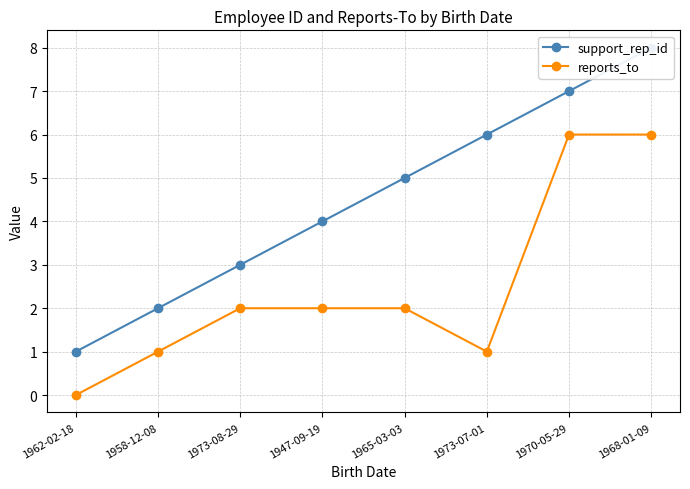

Rank the categories by reports_to value from lowest to highest.

1962-02-18, 1958-12-08, 1973-07-01, 1973-08-29, 1947-09-19, 1965-03-03, 1970-05-29, 1968-01-09